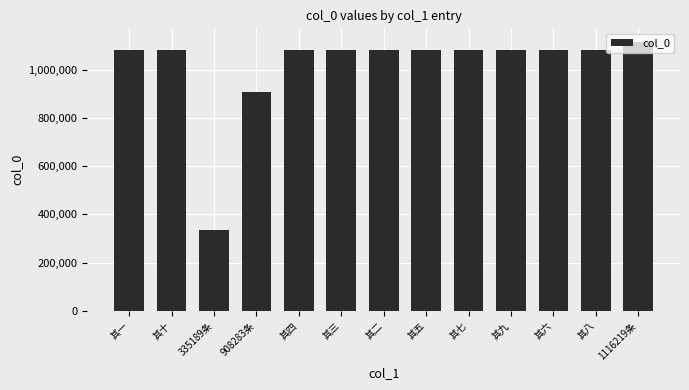

The value at 其八 is 1516298. True or false?

False